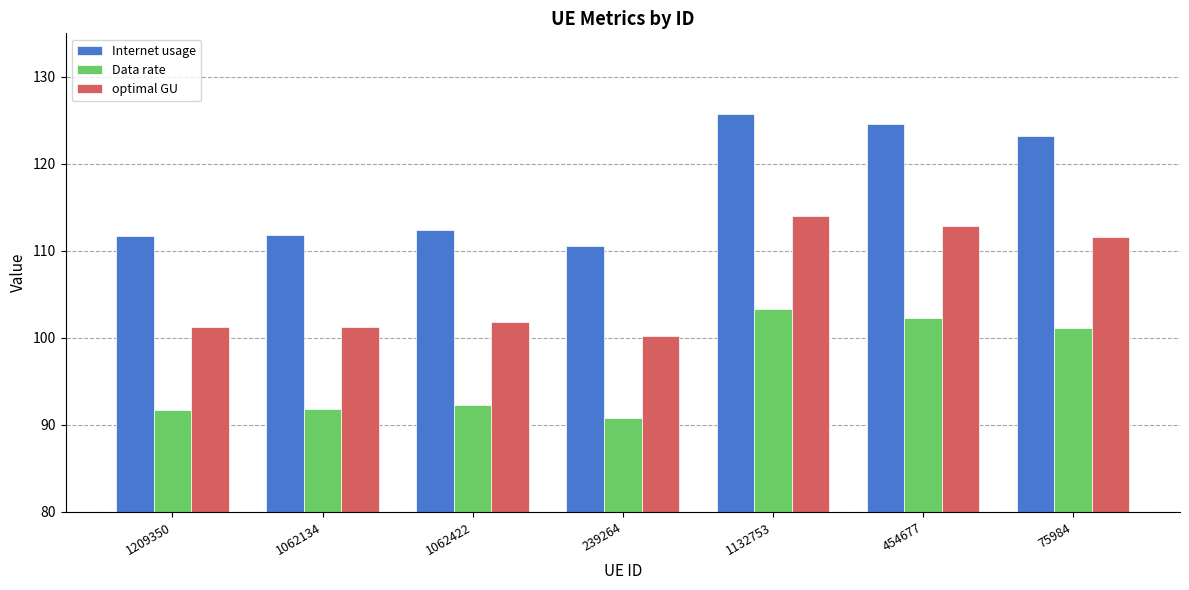

What is the difference between the second highest and minimum values in the Internet usage series?

13.9